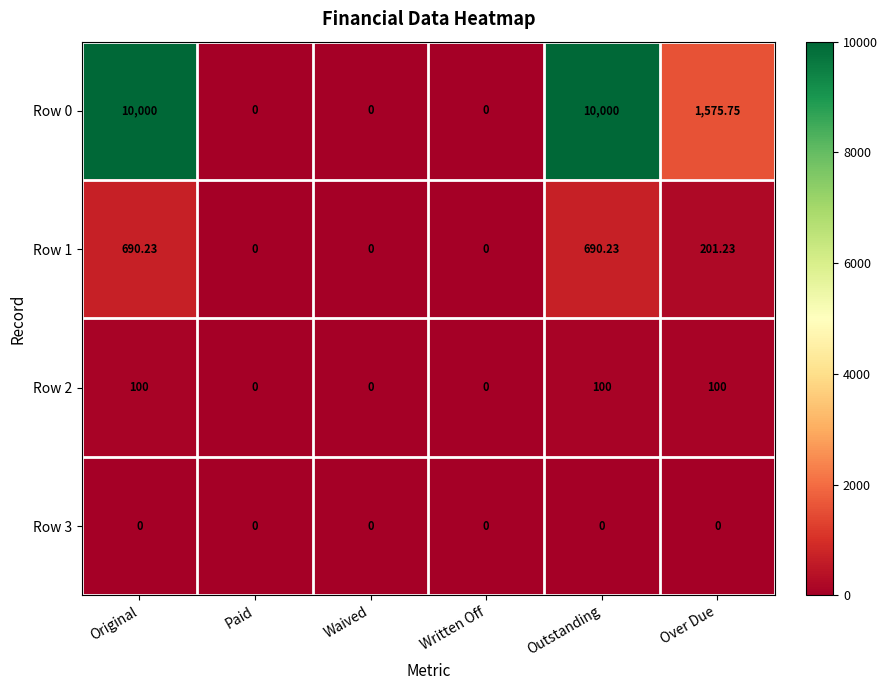

Which series has the largest total across all categories?

Row 0